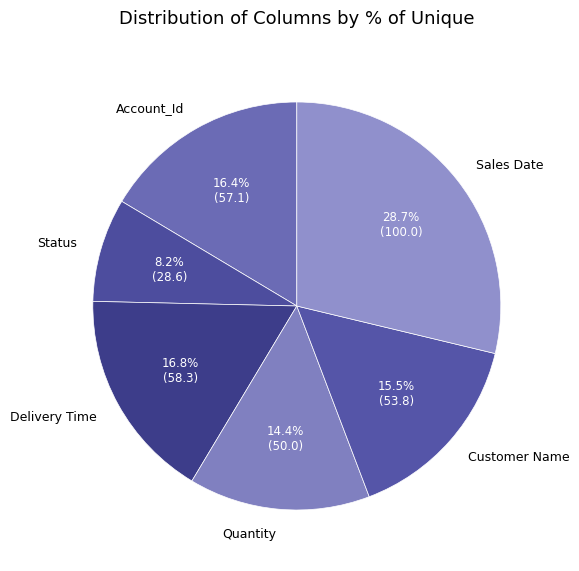

Which category has the smallest portion of the pie?

Status